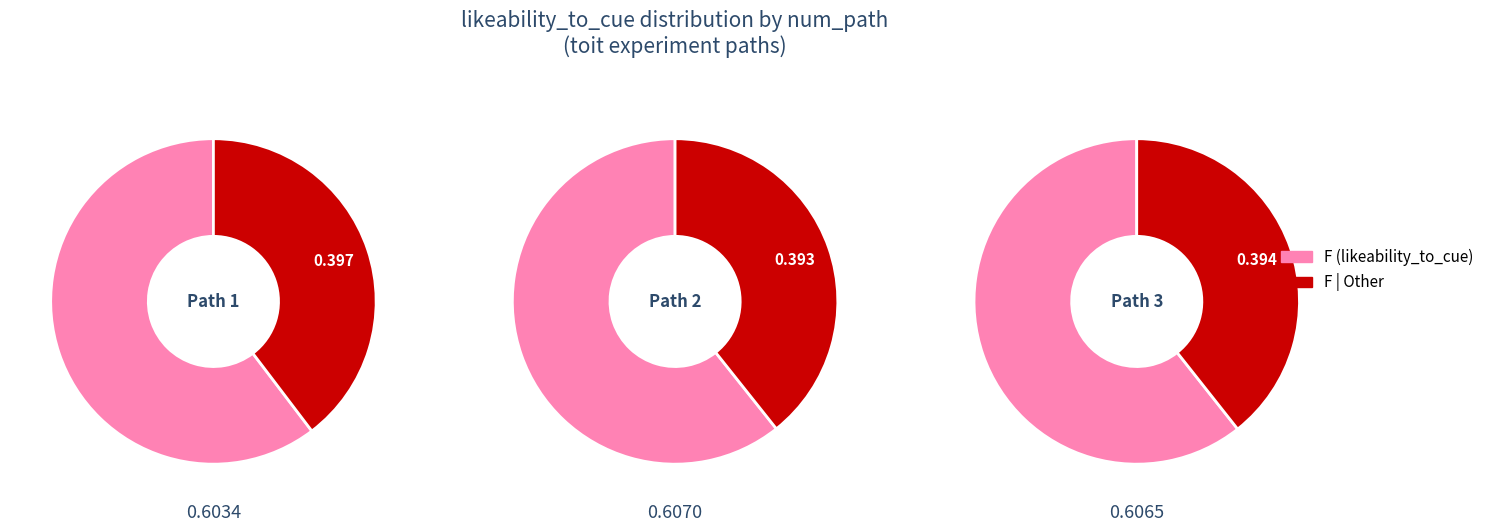

Which category accounts for the majority?

likeability_to_cue_mean